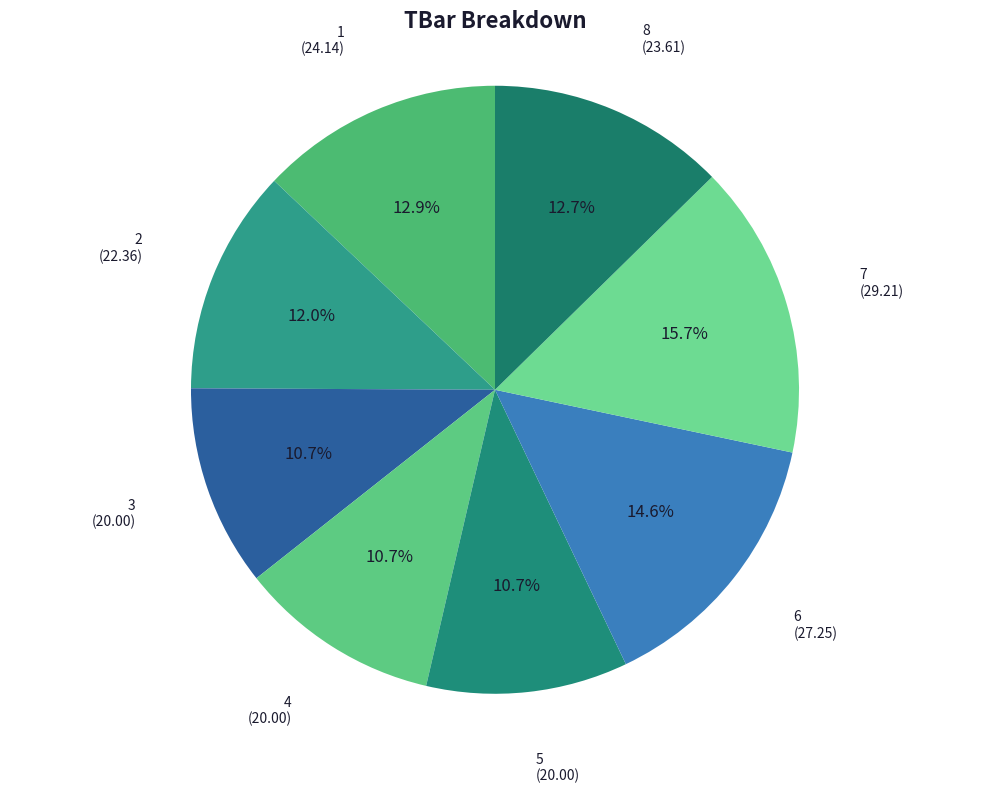

Count the number of slices in the pie.

8